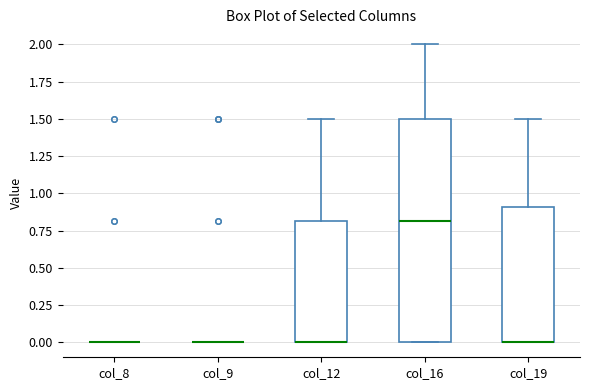

Which box is the tallest, from its lower edge to its upper edge?

col_16